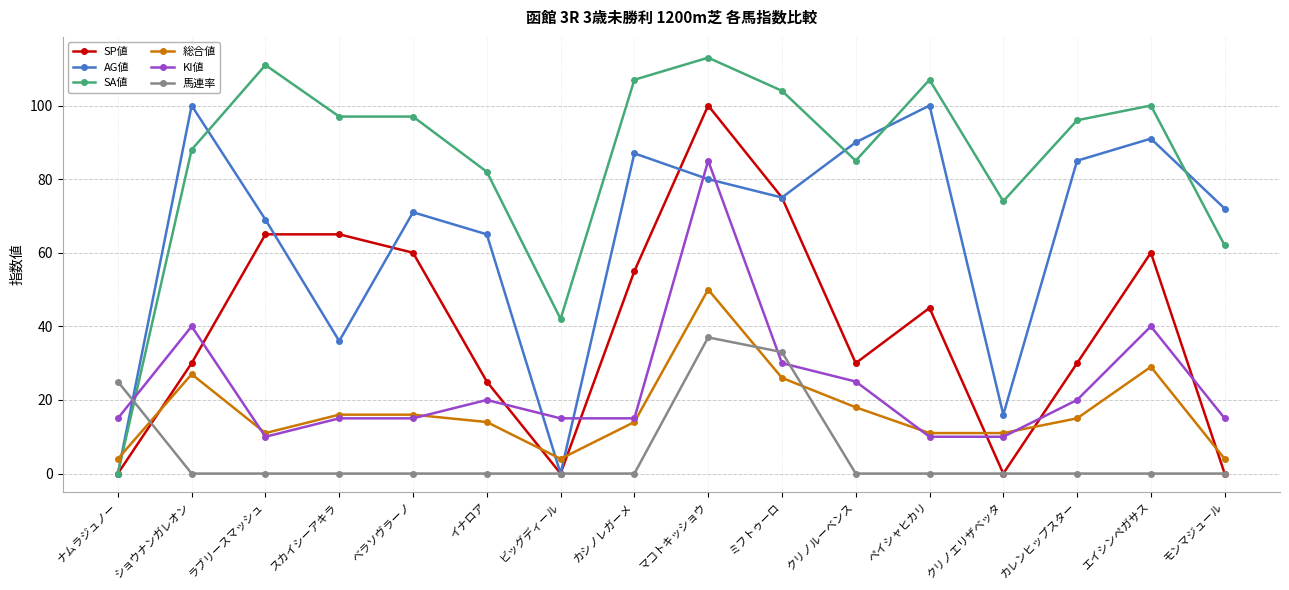

What is the average value of the 馬連率 series?

6